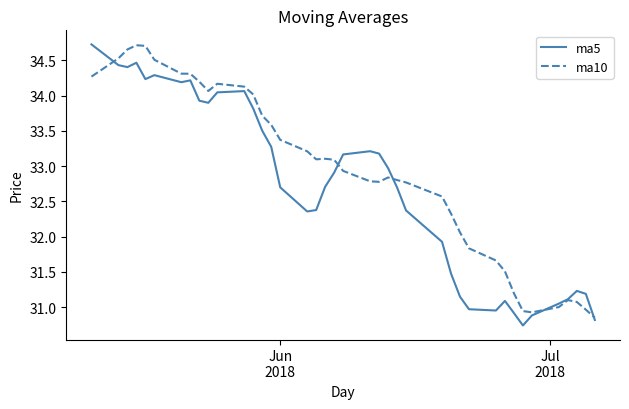

Does the chart have visible grid lines?

No